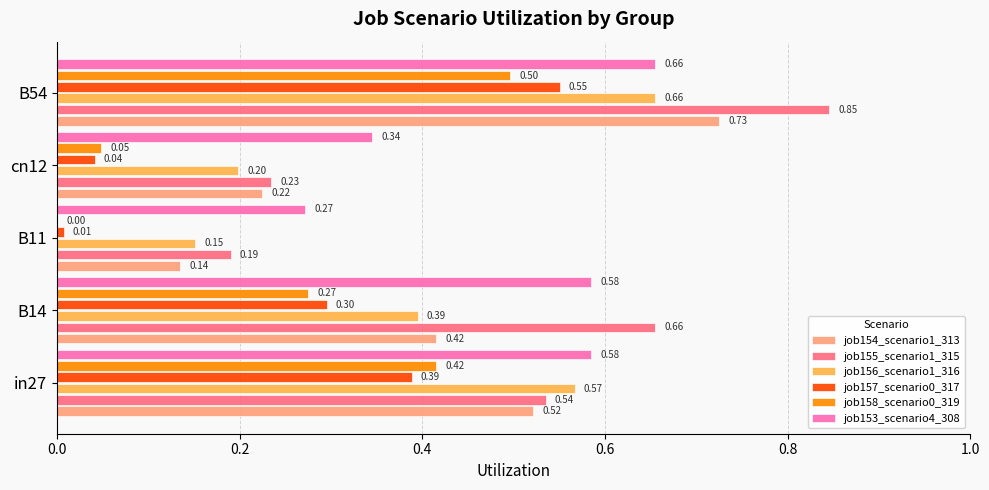

Count the job154_scenario1_313 values in the range 0 to 1.

5